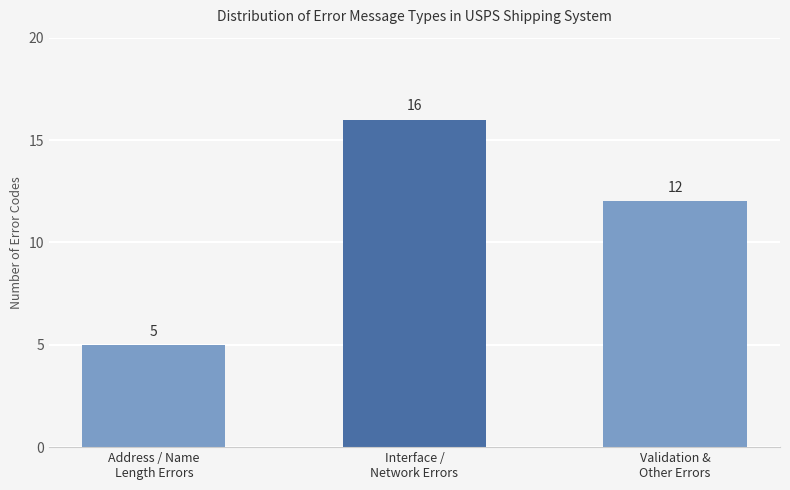

What is the change in value from Address / Name
Length Errors to Validation &
Other Errors?

+7